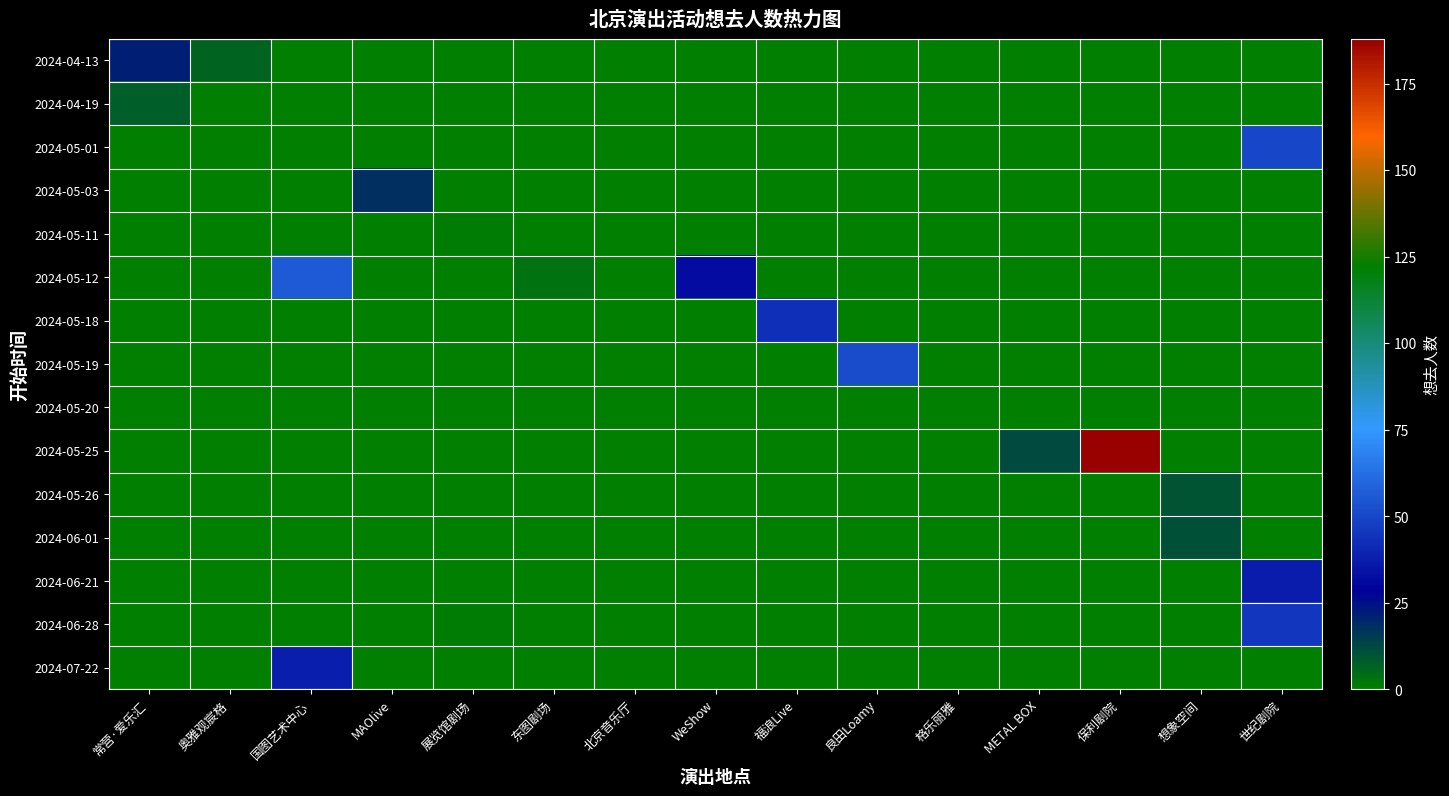

Reading left to right, list all the values displayed in this chart.

2024-04-13: 常营·爱乐汇=22	奥雅观宸格=6	国图艺术中心=0	MAOlive=0	展览馆剧场=0	东图剧场=0	北京音乐厅=0	WeShow=0	福浪Live=0	良田Loamy=0	格乐丽雅=0	METAL BOX=0	保利剧院=0	想象空间=0	世纪剧院=0
2024-04-19: 常营·爱乐汇=8	奥雅观宸格=0	国图艺术中心=0	MAOlive=0	展览馆剧场=0	东图剧场=0	北京音乐厅=0	WeShow=0	福浪Live=0	良田Loamy=0	格乐丽雅=0	METAL BOX=0	保利剧院=0	想象空间=0	世纪剧院=0
2024-05-01: 常营·爱乐汇=0	奥雅观宸格=0	国图艺术中心=0	MAOlive=0	展览馆剧场=0	东图剧场=0	北京音乐厅=0	WeShow=0	福浪Live=0	良田Loamy=0	格乐丽雅=0	METAL BOX=0	保利剧院=0	想象空间=0	世纪剧院=50
2024-05-03: 常营·爱乐汇=0	奥雅观宸格=0	国图艺术中心=0	MAOlive=18	展览馆剧场=0	东图剧场=0	北京音乐厅=0	WeShow=0	福浪Live=0	良田Loamy=0	格乐丽雅=0	METAL BOX=0	保利剧院=0	想象空间=0	世纪剧院=0
2024-05-11: 常营·爱乐汇=0	奥雅观宸格=0	国图艺术中心=0	MAOlive=0	展览馆剧场=1	东图剧场=0	北京音乐厅=0	WeShow=0	福浪Live=0	良田Loamy=0	格乐丽雅=0	METAL BOX=0	保利剧院=0	想象空间=0	世纪剧院=0
2024-05-12: 常营·爱乐汇=0	奥雅观宸格=0	国图艺术中心=56	MAOlive=0	展览馆剧场=0	东图剧场=3	北京音乐厅=0	WeShow=32	福浪Live=0	良田Loamy=0	格乐丽雅=0	METAL BOX=0	保利剧院=0	想象空间=0	世纪剧院=0
2024-05-18: 常营·爱乐汇=0	奥雅观宸格=0	国图艺术中心=0	MAOlive=0	展览馆剧场=0	东图剧场=0	北京音乐厅=0	WeShow=0	福浪Live=43	良田Loamy=0	格乐丽雅=0	METAL BOX=0	保利剧院=0	想象空间=0	世纪剧院=0
2024-05-19: 常营·爱乐汇=0	奥雅观宸格=0	国图艺术中心=0	MAOlive=0	展览馆剧场=0	东图剧场=0	北京音乐厅=0	WeShow=0	福浪Live=0	良田Loamy=52	格乐丽雅=0	METAL BOX=0	保利剧院=0	想象空间=0	世纪剧院=0
2024-05-20: 常营·爱乐汇=0	奥雅观宸格=0	国图艺术中心=0	MAOlive=0	展览馆剧场=0	东图剧场=0	北京音乐厅=0	WeShow=0	福浪Live=0	良田Loamy=0	格乐丽雅=0	METAL BOX=0	保利剧院=0	想象空间=0	世纪剧院=0
2024-05-25: 常营·爱乐汇=0	奥雅观宸格=0	国图艺术中心=0	MAOlive=0	展览馆剧场=0	东图剧场=0	北京音乐厅=0	WeShow=0	福浪Live=0	良田Loamy=0	格乐丽雅=0	METAL BOX=12	保利剧院=188	想象空间=0	世纪剧院=0
2024-05-26: 常营·爱乐汇=0	奥雅观宸格=0	国图艺术中心=0	MAOlive=0	展览馆剧场=0	东图剧场=0	北京音乐厅=0	WeShow=0	福浪Live=0	良田Loamy=0	格乐丽雅=0	METAL BOX=0	保利剧院=0	想象空间=10	世纪剧院=0
2024-06-01: 常营·爱乐汇=0	奥雅观宸格=0	国图艺术中心=0	MAOlive=0	展览馆剧场=0	东图剧场=0	北京音乐厅=0	WeShow=0	福浪Live=0	良田Loamy=0	格乐丽雅=0	METAL BOX=0	保利剧院=0	想象空间=11	世纪剧院=0
2024-06-21: 常营·爱乐汇=0	奥雅观宸格=0	国图艺术中心=0	MAOlive=0	展览馆剧场=0	东图剧场=0	北京音乐厅=0	WeShow=0	福浪Live=0	良田Loamy=0	格乐丽雅=0	METAL BOX=0	保利剧院=0	想象空间=0	世纪剧院=37
2024-06-28: 常营·爱乐汇=0	奥雅观宸格=0	国图艺术中心=0	MAOlive=0	展览馆剧场=1	东图剧场=0	北京音乐厅=0	WeShow=0	福浪Live=0	良田Loamy=0	格乐丽雅=0	METAL BOX=0	保利剧院=0	想象空间=0	世纪剧院=45
2024-07-22: 常营·爱乐汇=0	奥雅观宸格=0	国图艺术中心=38	MAOlive=0	展览馆剧场=0	东图剧场=0	北京音乐厅=0	WeShow=0	福浪Live=0	良田Loamy=0	格乐丽雅=0	METAL BOX=0	保利剧院=0	想象空间=0	世纪剧院=0